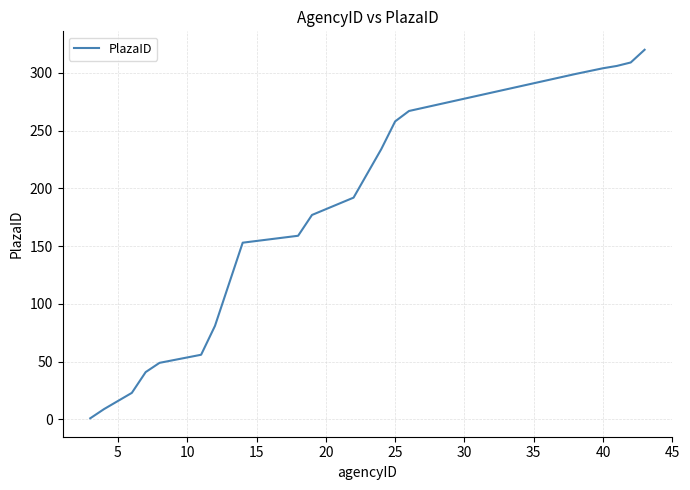

What is the difference between the maximum and minimum values?

319